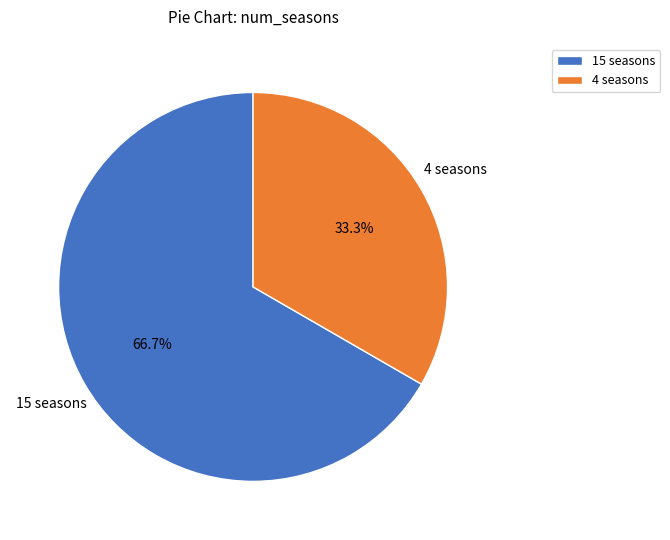

To the nearest percent, what is the average slice percentage?

50%